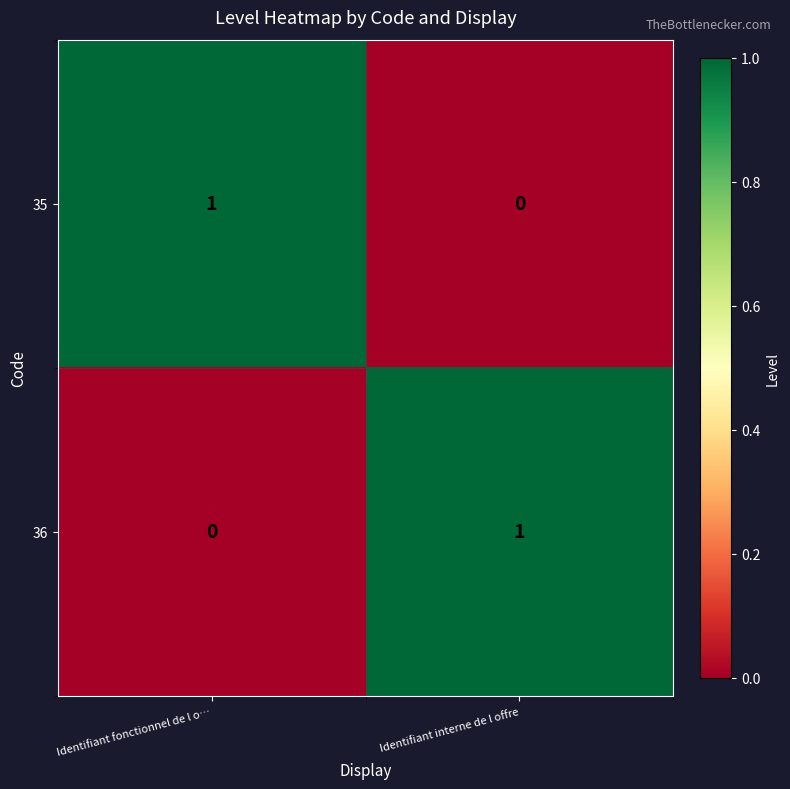

At Identifiant fonctionnel de l o…, list the series in order from smallest to largest.

36, 35